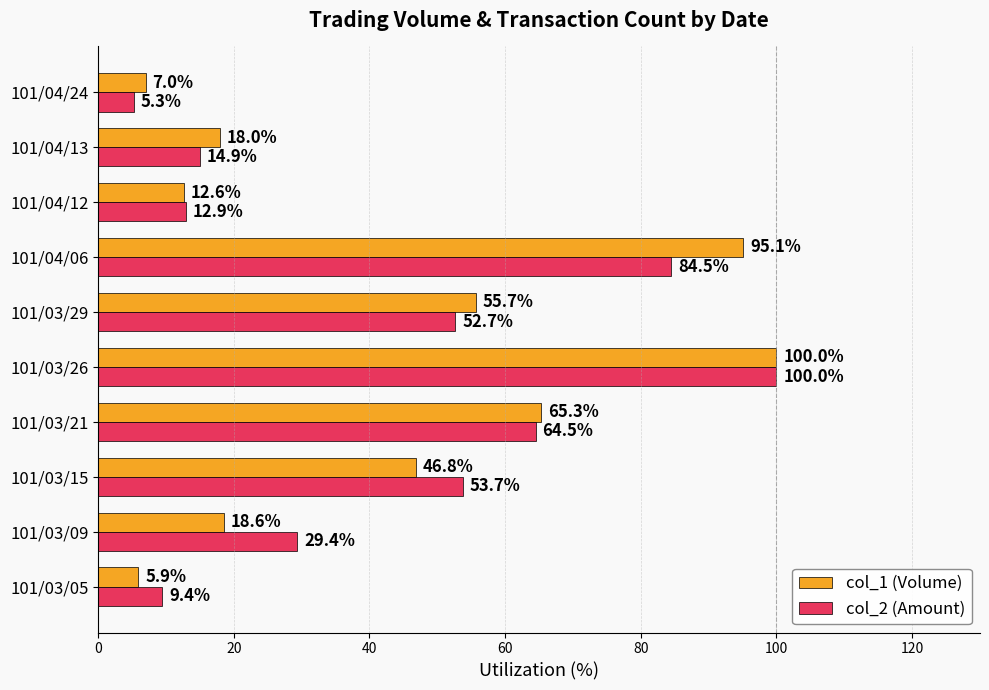

How many data points in col_1 (Volume) are above 46?

5